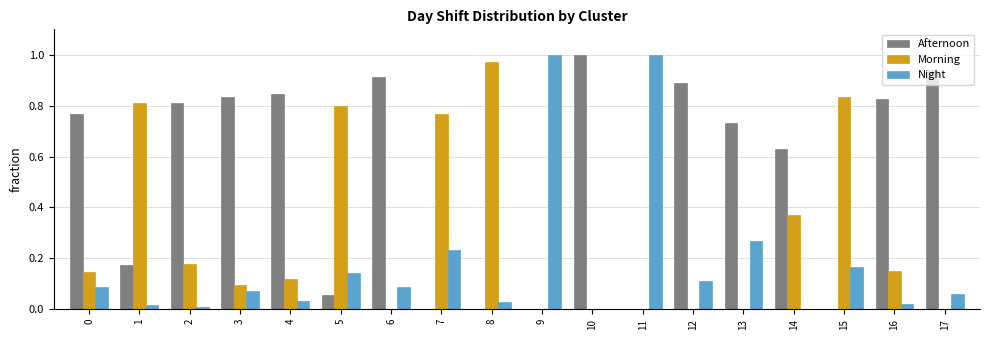

Which series has the largest total across all categories?

Afternoon